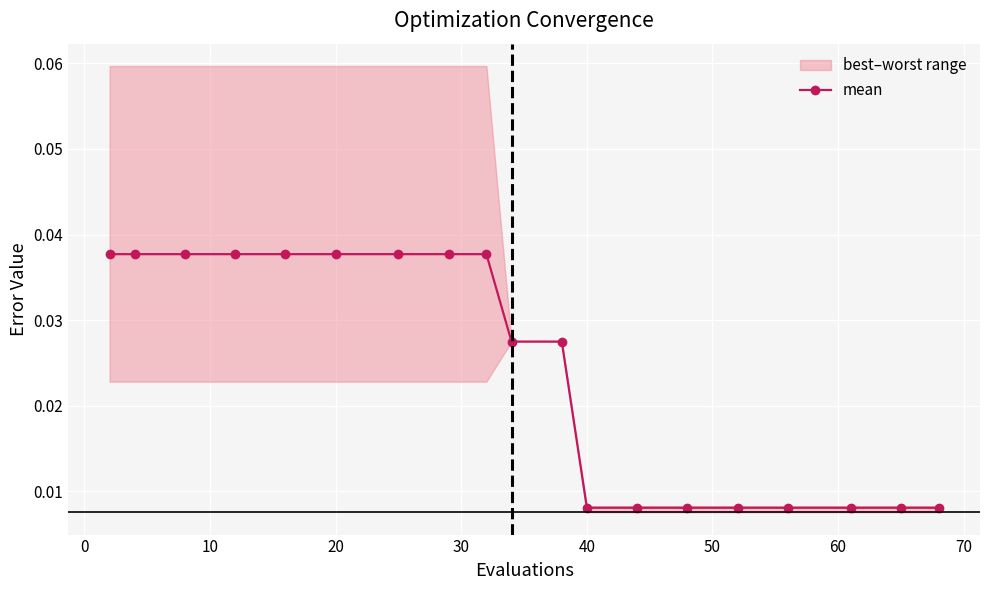

How many lines are shown in the chart?

1